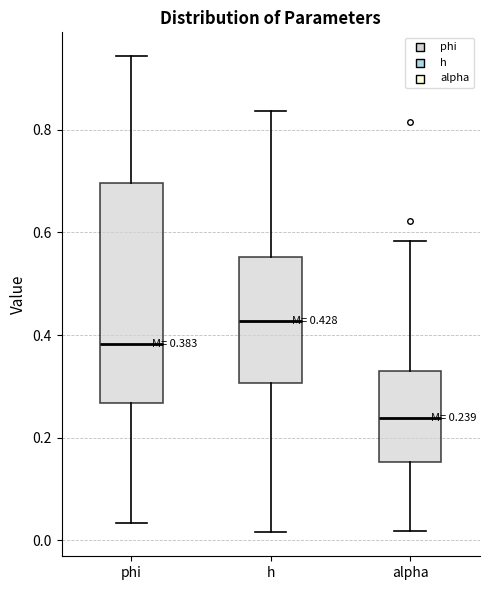

Which box has the highest median line?

h